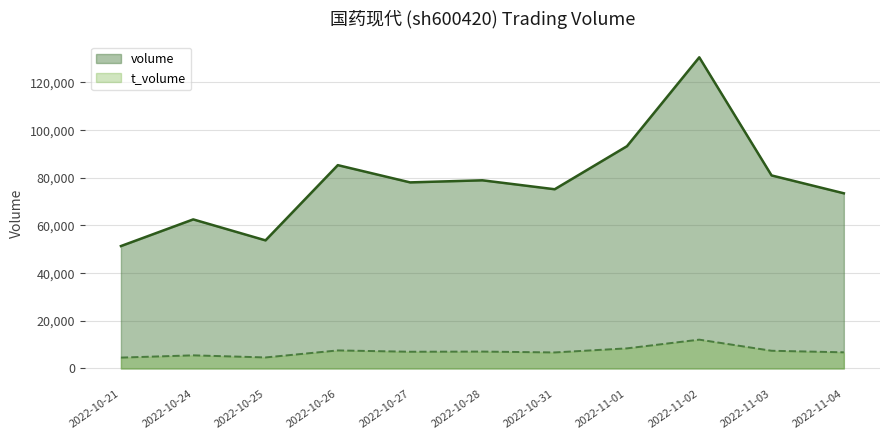

Between 2022-11-04 and 2022-10-31, which is larger?

2022-10-31